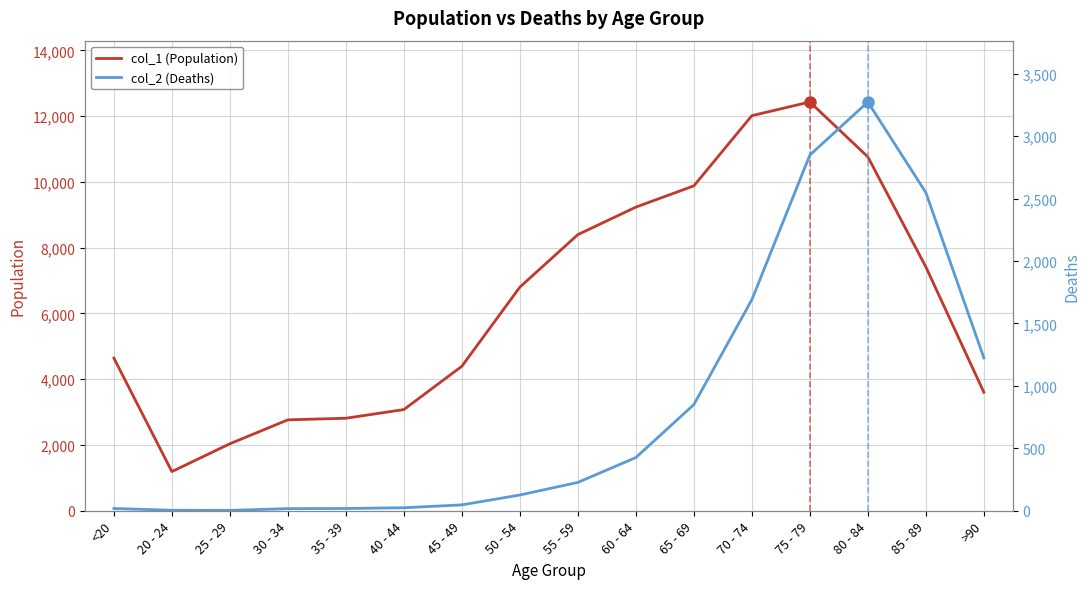

True or false: col_2 (Deaths) and col_1 (Population) cross at least once.

False